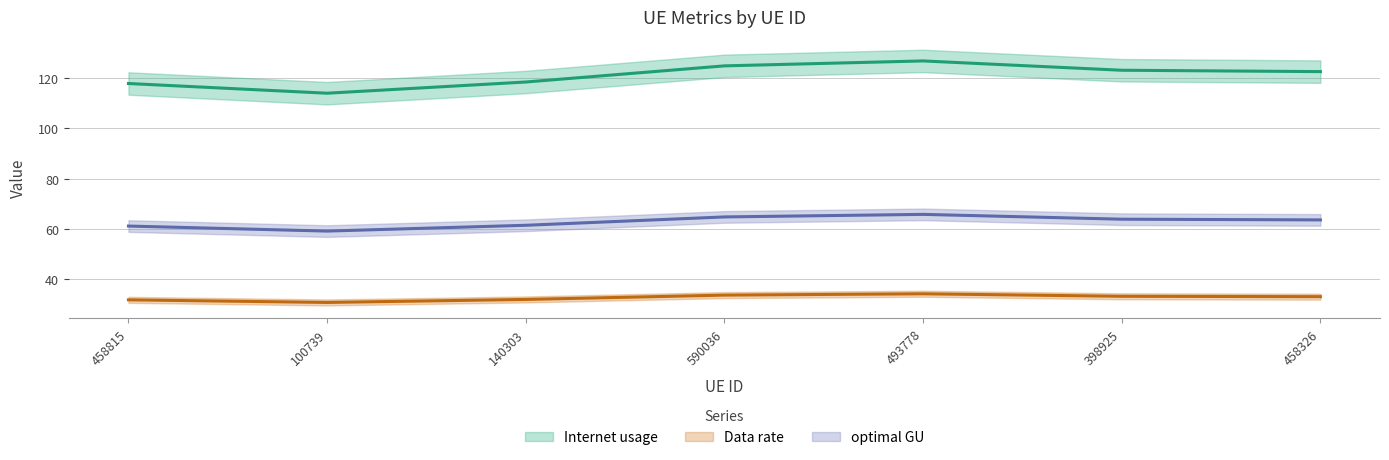

True or false: optimal GU and Data rate intersect in this chart.

False